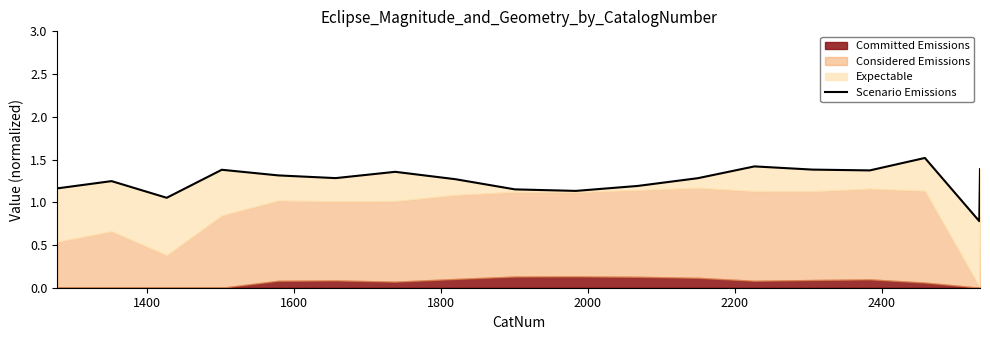

Where is the data nearest to the value 1?

1600